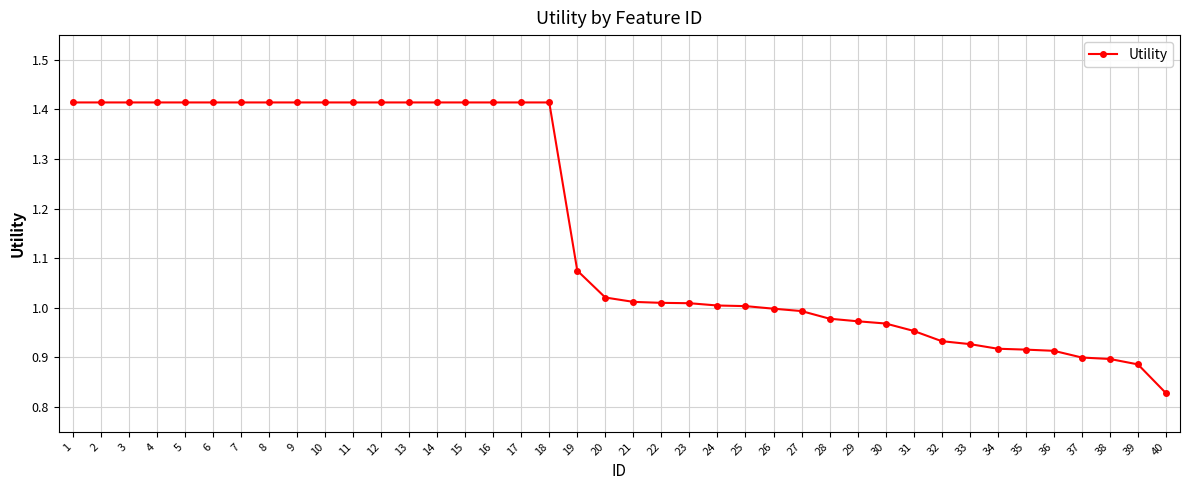

Which label corresponds to the smallest value in the chart?

40